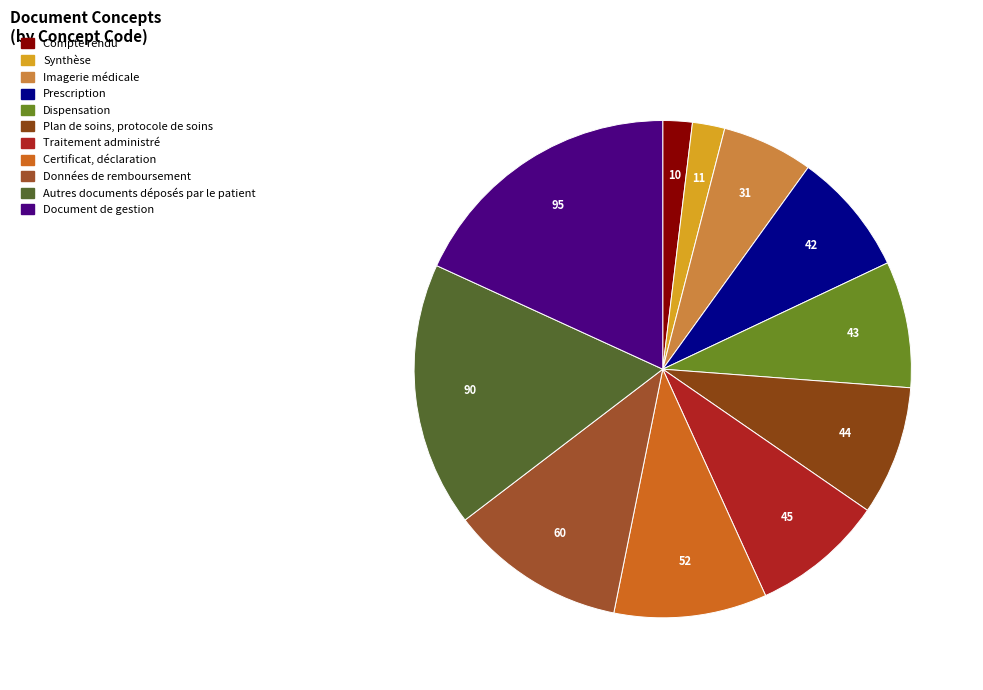

What percentage do Dispensation and Prescription together represent?

16.3%